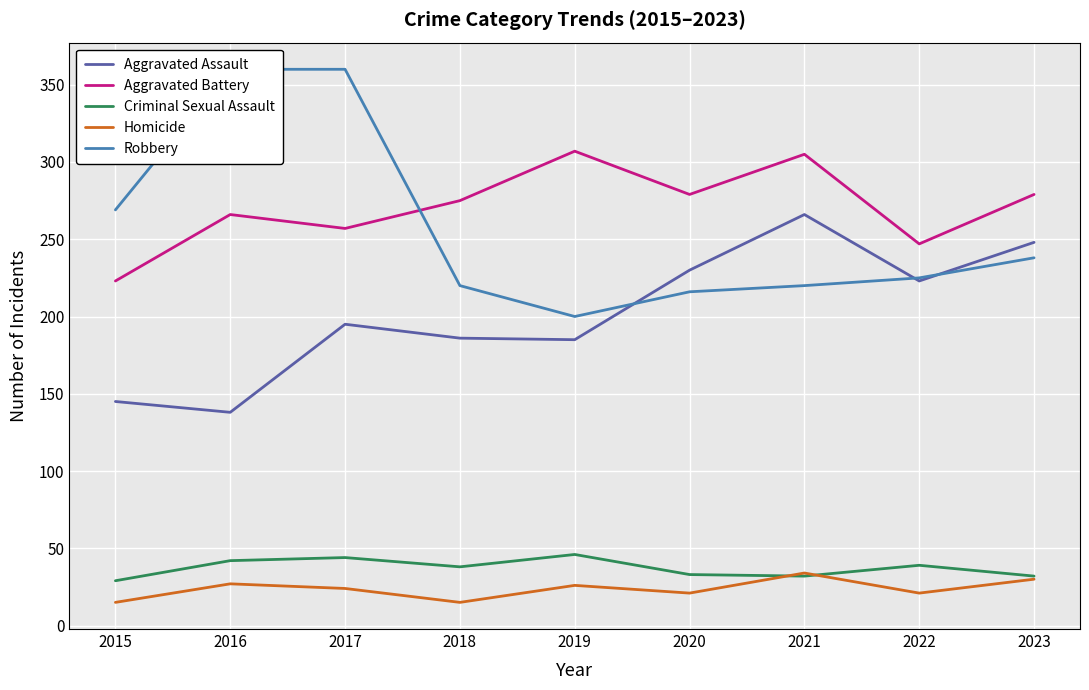

What is the average value of the Aggravated Battery series?

271